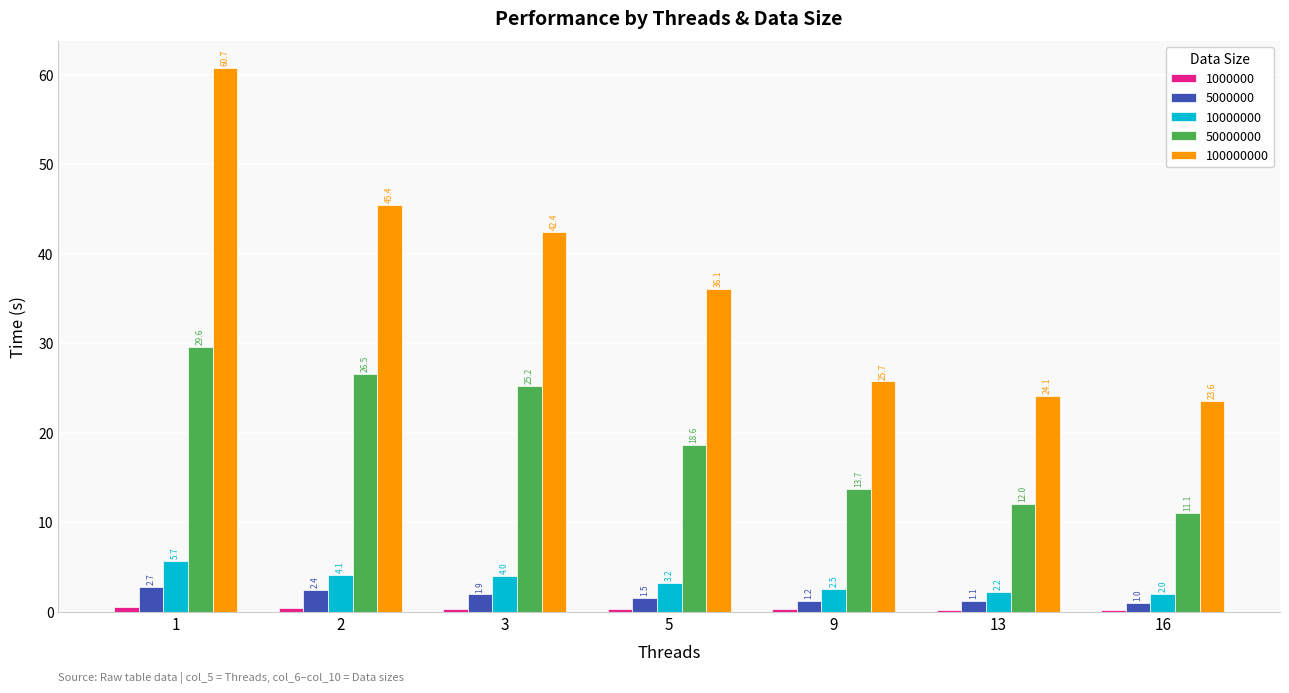

What is the total value across all series at 13?

39.6